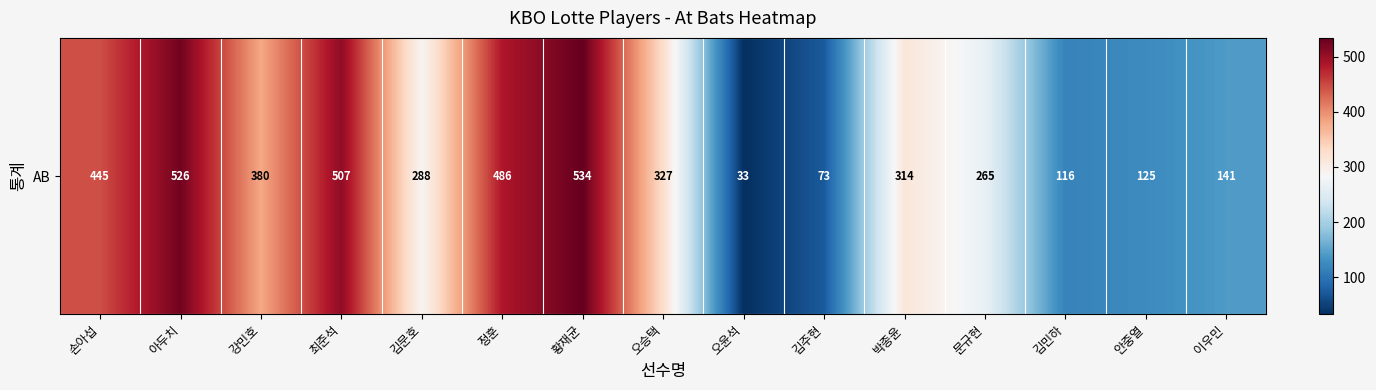

Reading left to right, transcribe all the data shown in this chart.

손아섭=445	아두치=526	강민호=380	최준석=507	김문호=288	정훈=486	황재균=534	오승택=327	오윤석=33	김주현=73	박종윤=314	문규현=265	김민하=116	안중열=125	이우민=141